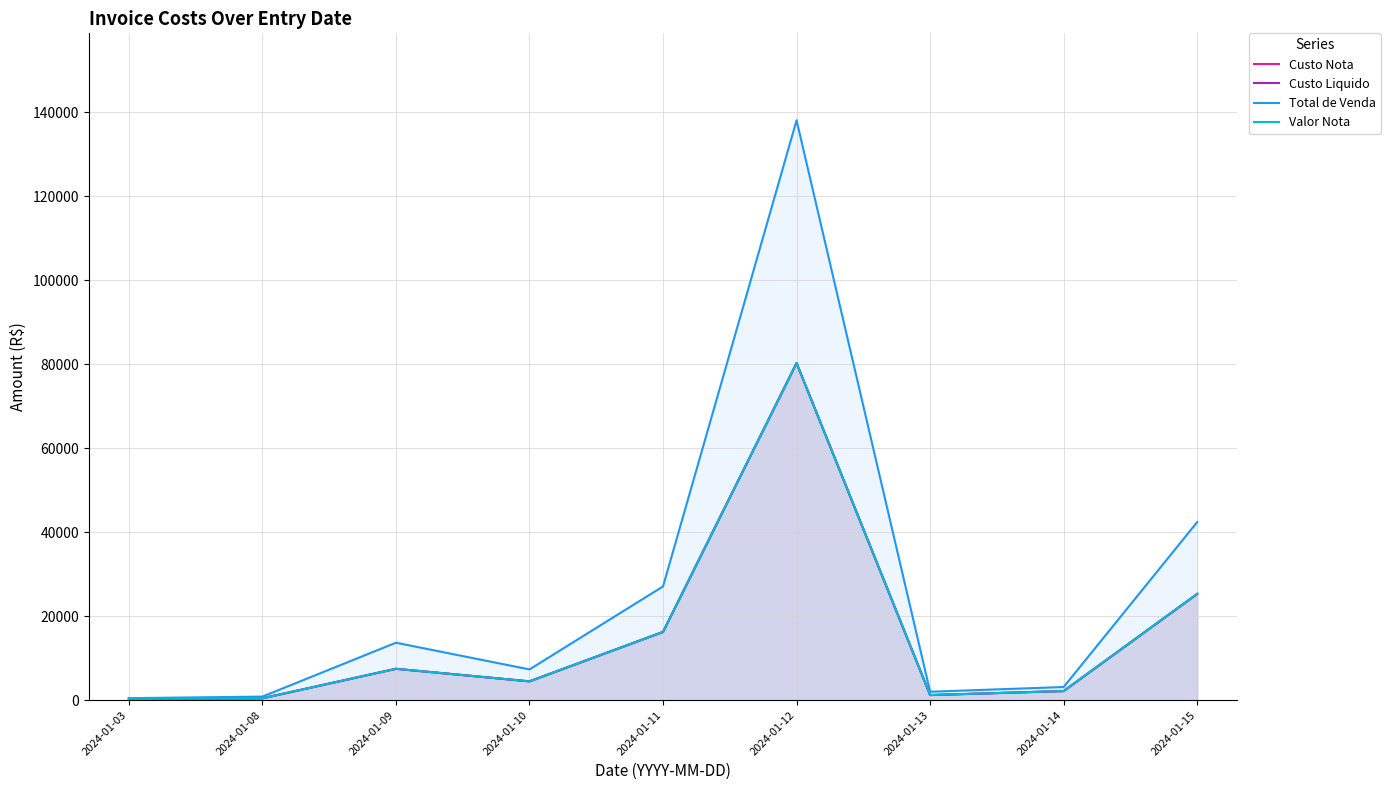

Rank the categories by Valor Nota value from lowest to highest.

2024-01-03, 2024-01-08, 2024-01-13, 2024-01-14, 2024-01-10, 2024-01-09, 2024-01-11, 2024-01-15, 2024-01-12